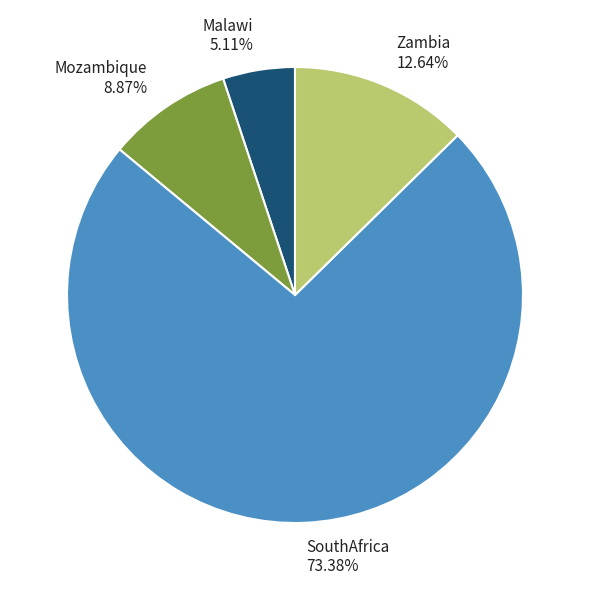

To the nearest percent, what portion does Malawi represent?

5%